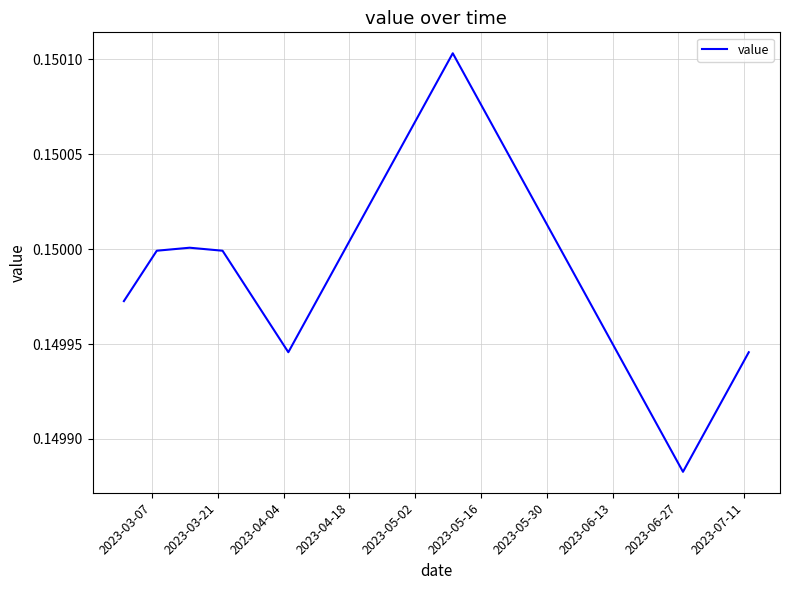

How many distinct data groups are displayed?

1